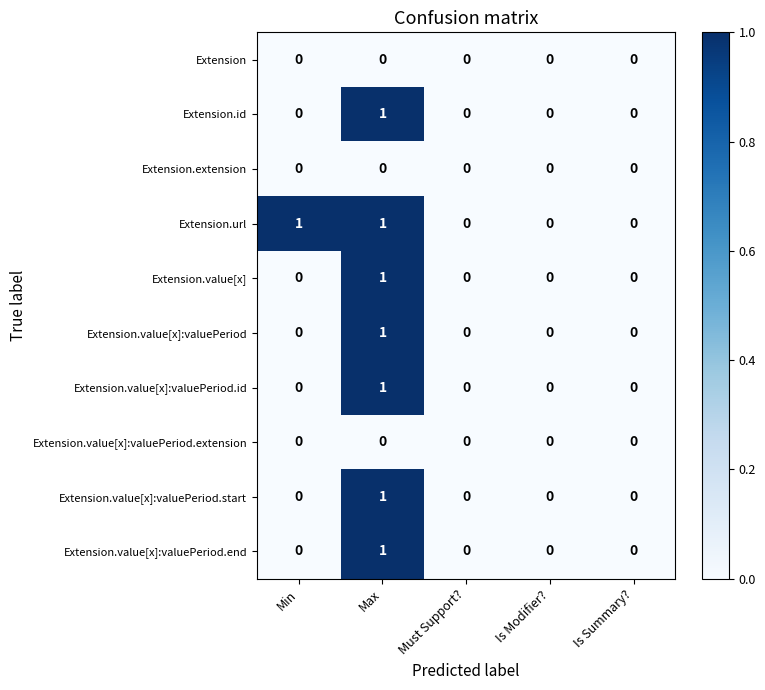

At which category is the sum across all series the highest?

Max